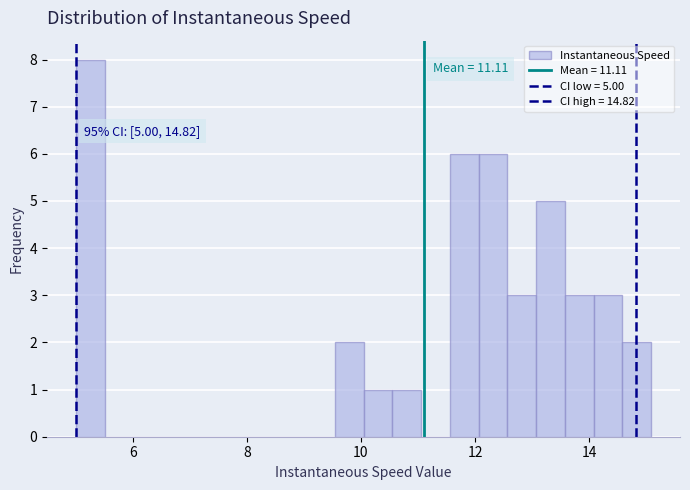

Around what value on the x-axis is the tallest bar? Give the approximate position of its centre, as read against the axis.

5.2